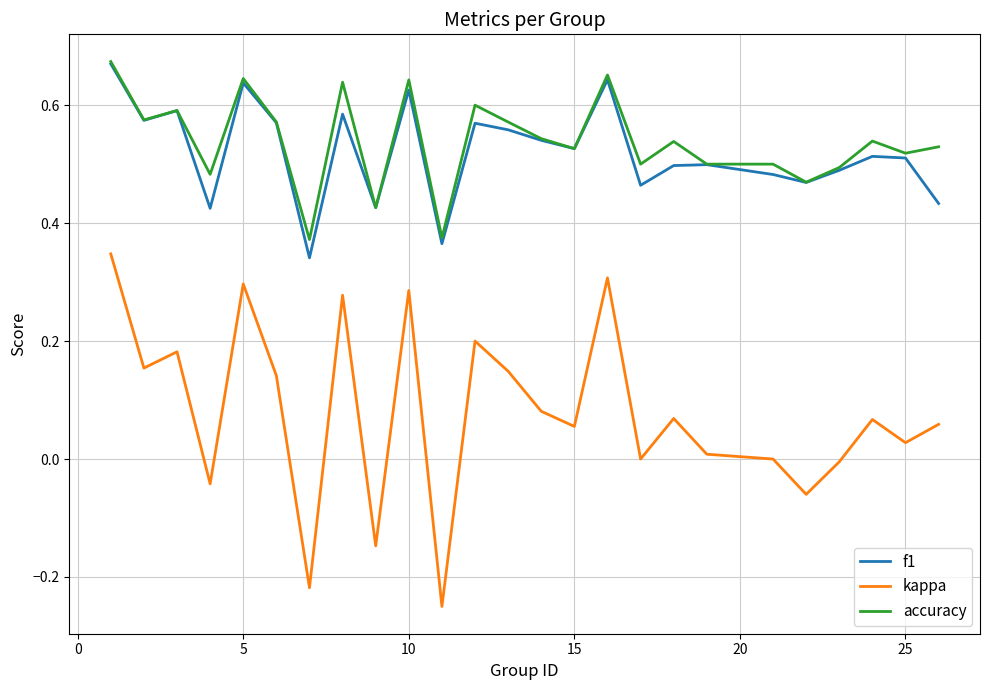

True or false: f1 and kappa intersect in this chart.

False